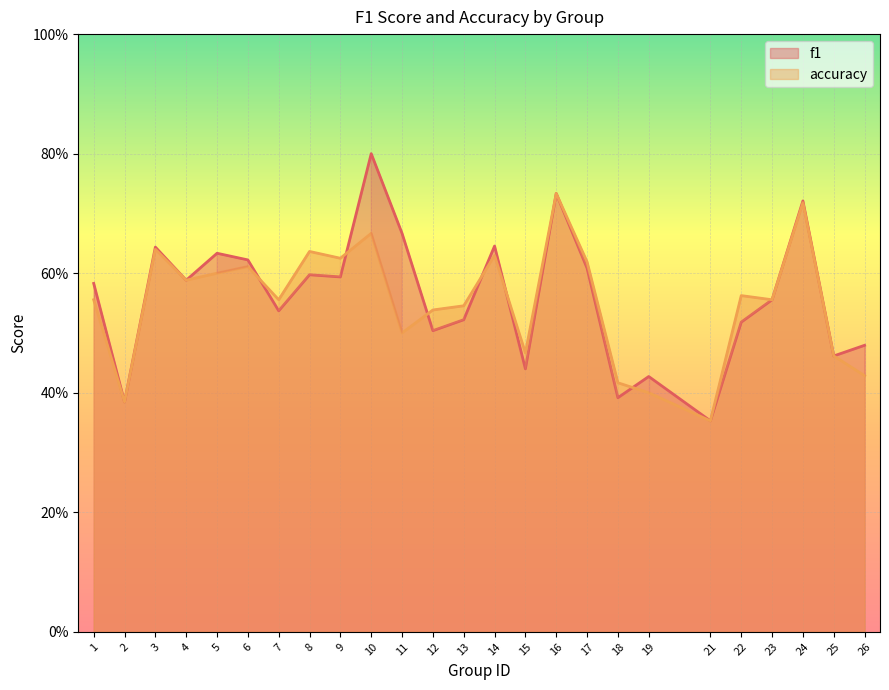

At how many categories does at least one series exceed 0?

25